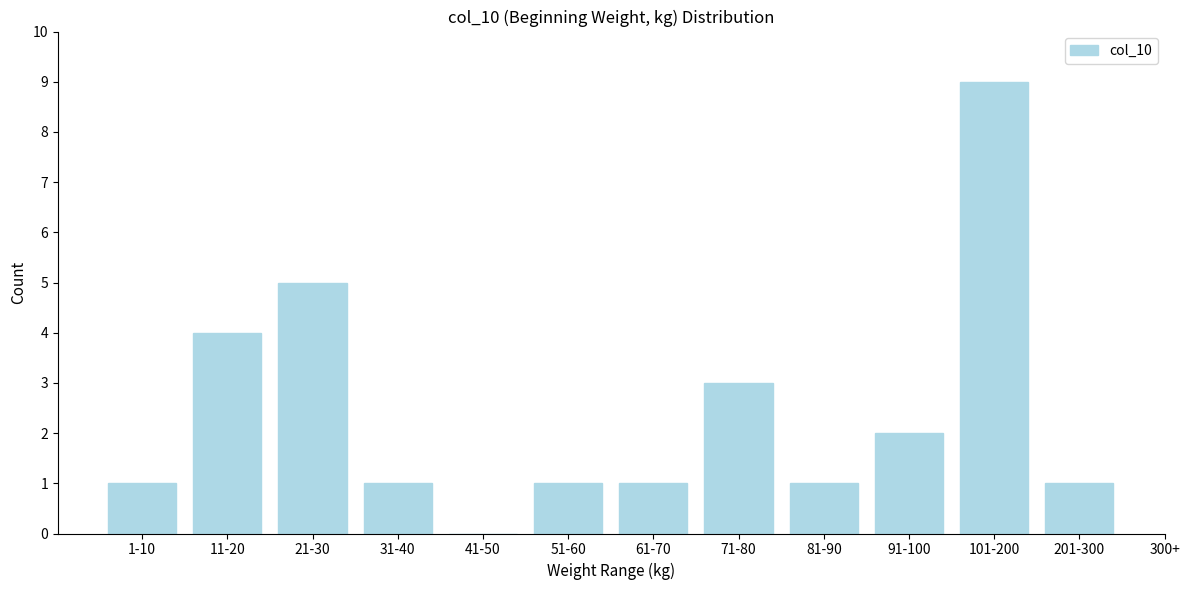

Reading left to right, list all the values displayed in this chart.

1-10=1	11-20=4	21-30=5	31-40=1	41-50=0	51-60=1	61-70=1	71-80=3	81-90=1	91-100=2	101-200=9	201-300=1